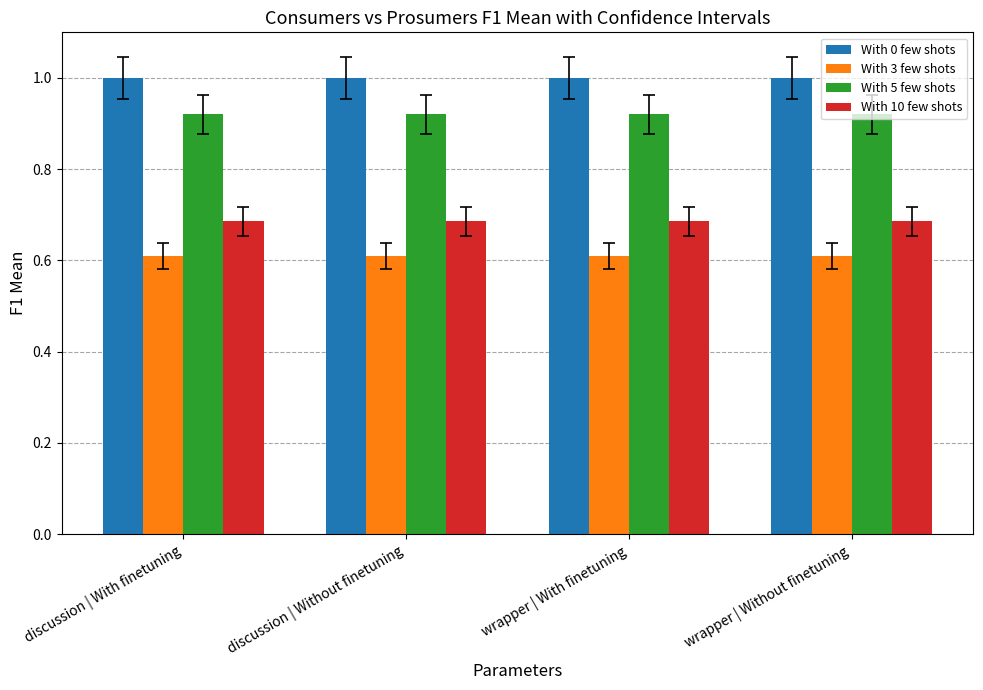

What is the label of the 2nd bar from the left?

discussion | Without finetuning